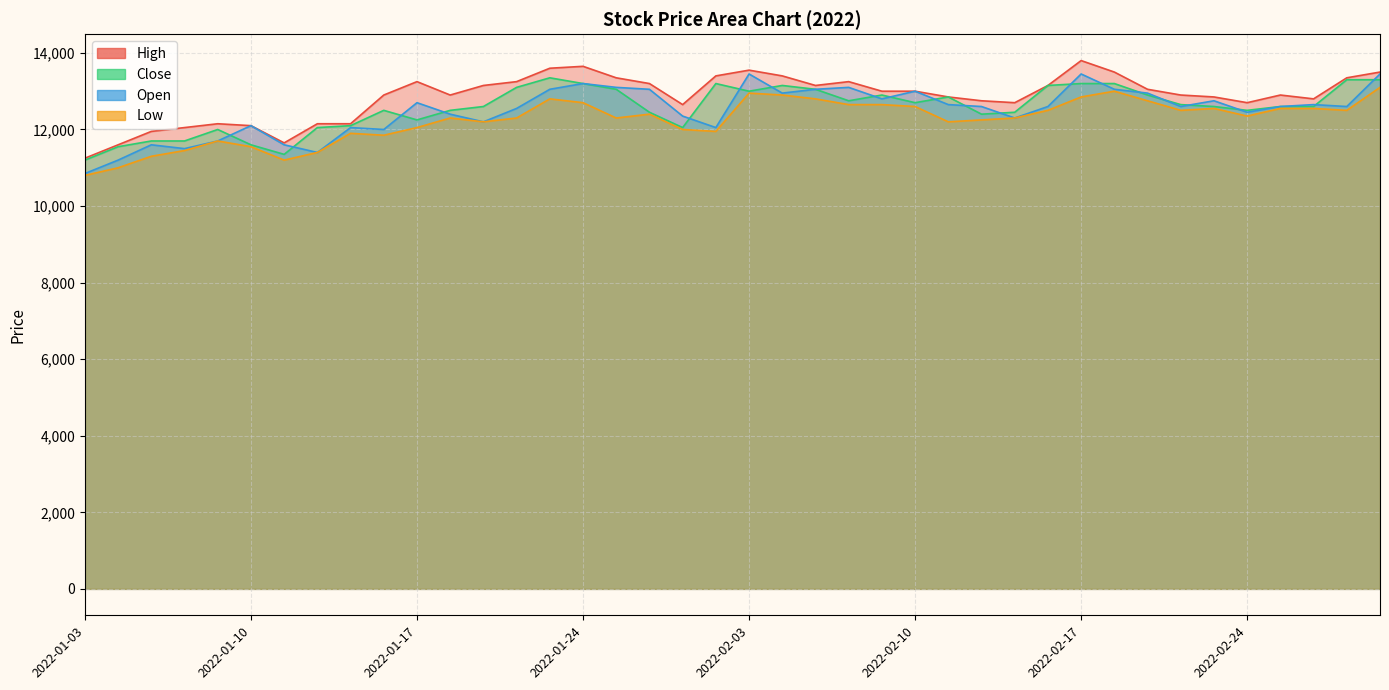

Where does the Open series first go above 12600?

2022-01-17